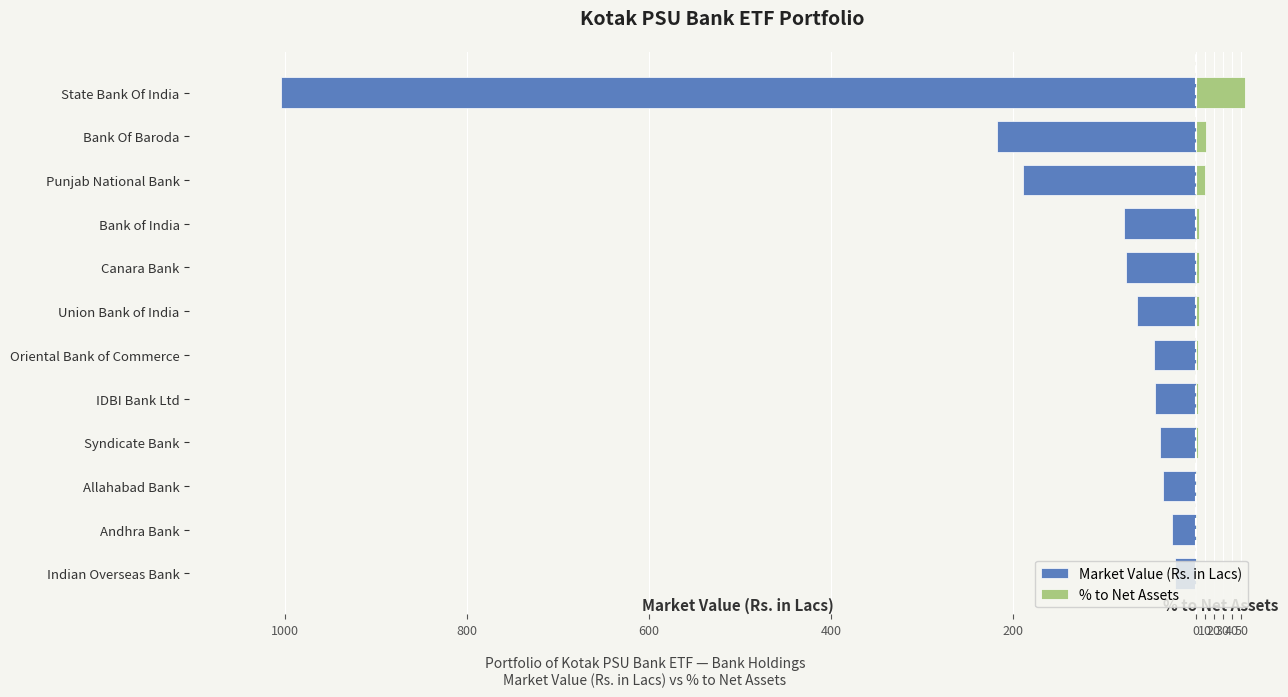

Between Union Bank of India and Indian Overseas Bank, which series saw the biggest shift?

Market Value (Rs. in Lacs)